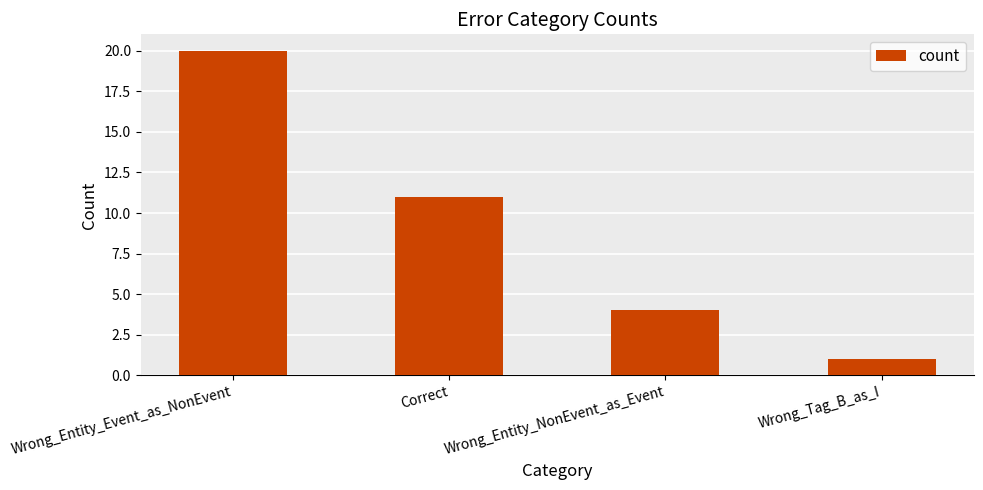

Reading left to right, extract all data points from this chart.

Wrong_Entity_Event_as_NonEvent=20	Correct=11	Wrong_Entity_NonEvent_as_Event=4	Wrong_Tag_B_as_I=1